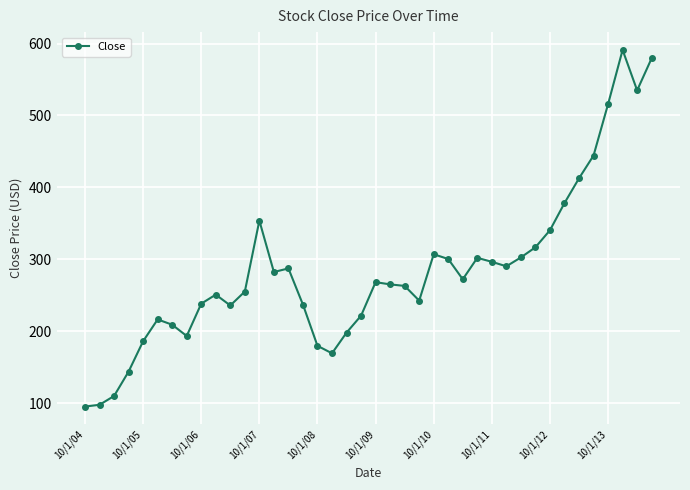

True or false: the data has more than 2 interior local peaks.

True